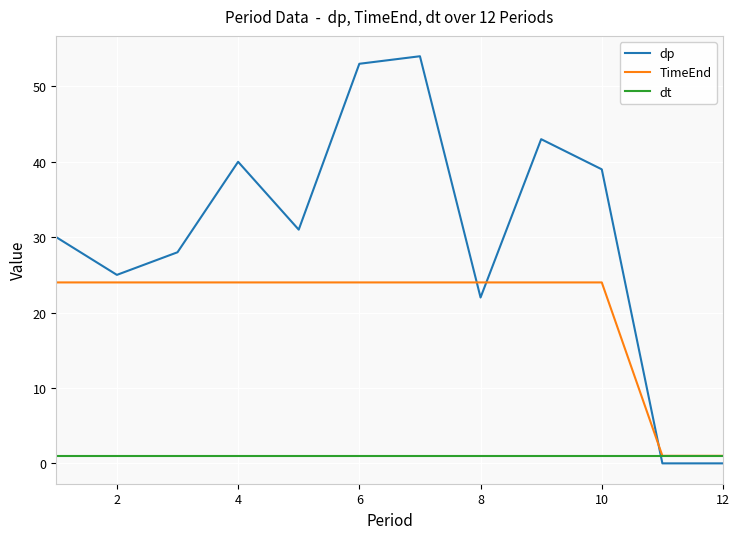

Which series has the largest total across all categories?

dp